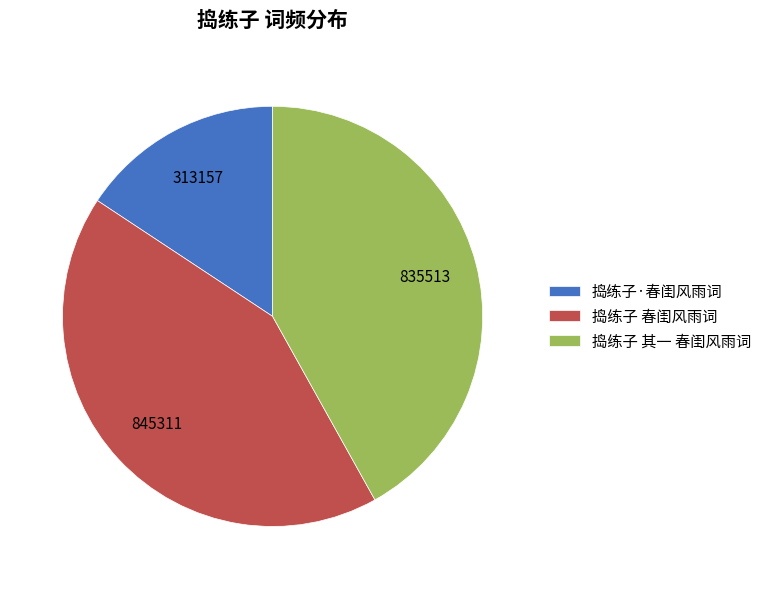

Combined, do 捣练子 其一 春闺风雨词 and 捣练子·春闺风雨词 account for over 50%?

Yes